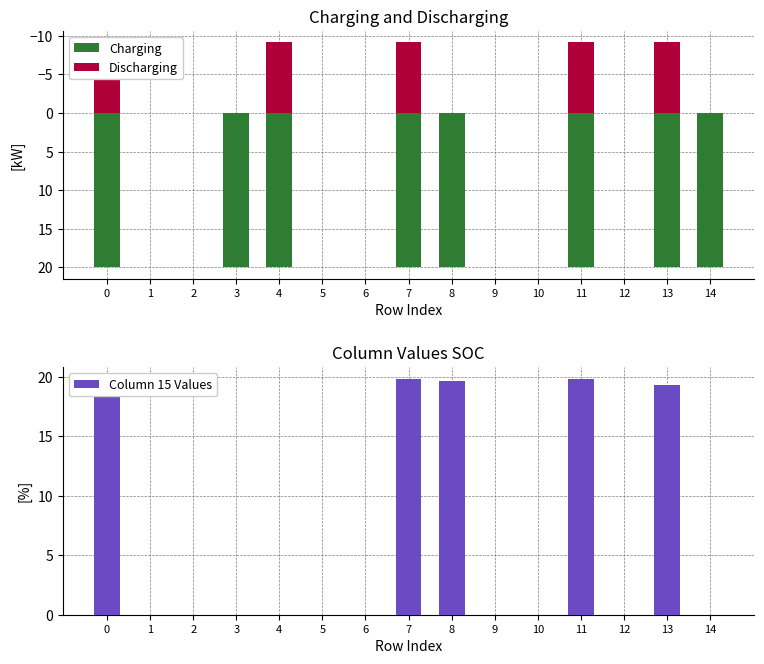

At how many categories does at least one series exceed 10?

8